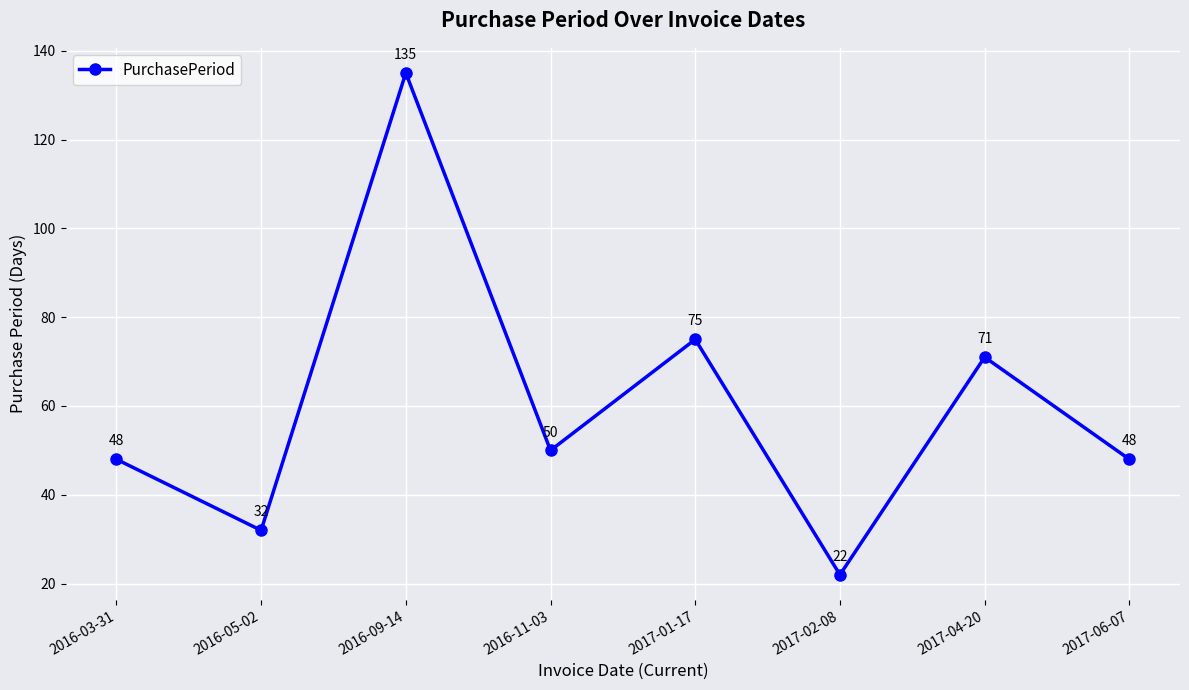

Where is the data nearest to the value 78?

2017-01-17